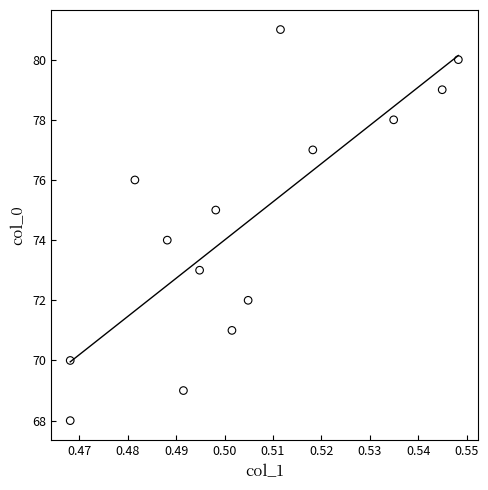

What is the range of Y values (max minus min)?

13